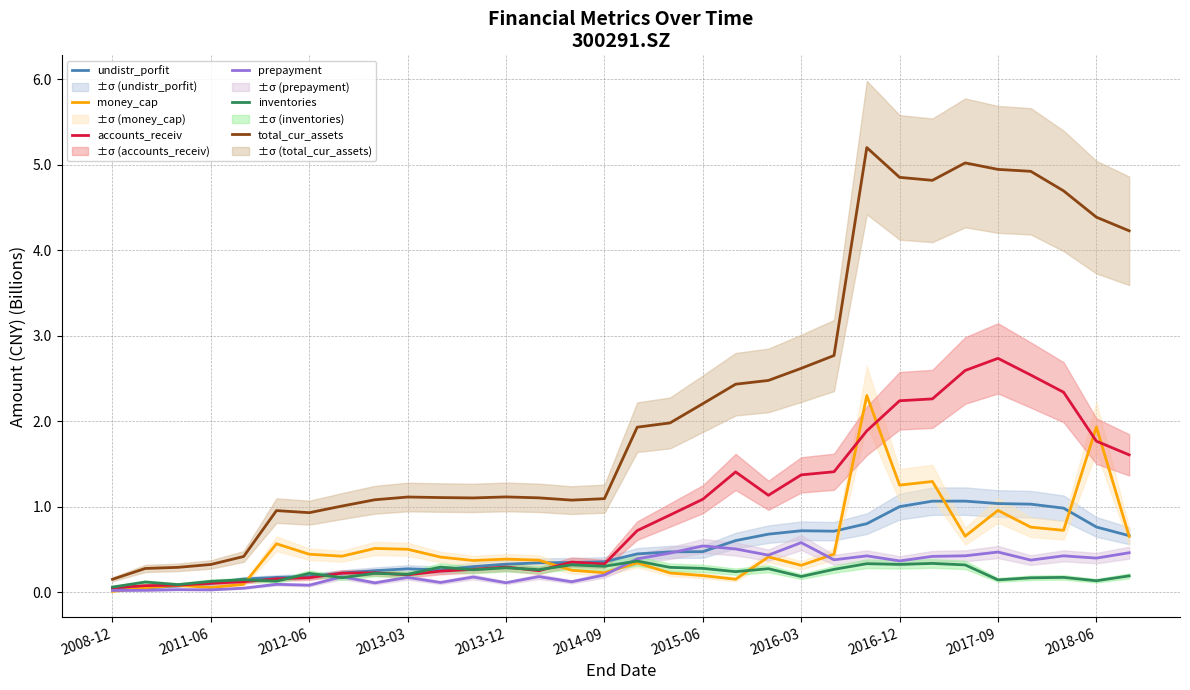

Which label corresponds to the smallest value in the chart?

2008-12